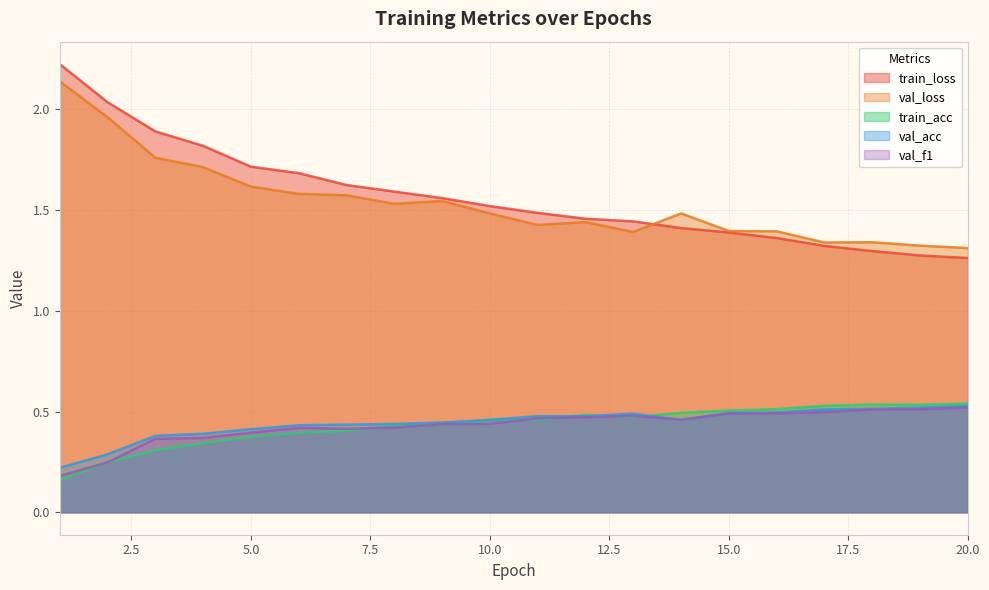

The val_loss series shows 1.4 at 13. True or false?

True